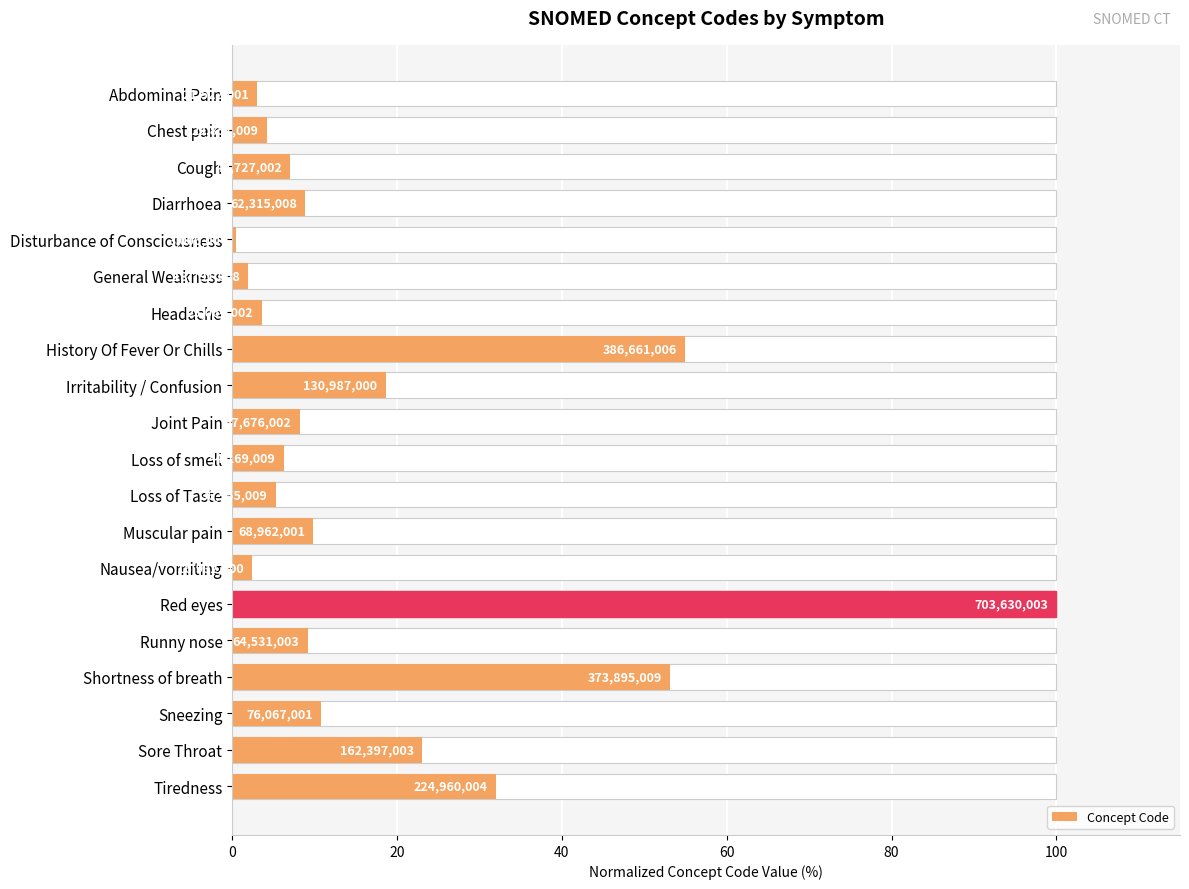

Approximately how many times larger is the value at Red eyes compared to Loss of smell?

15.9